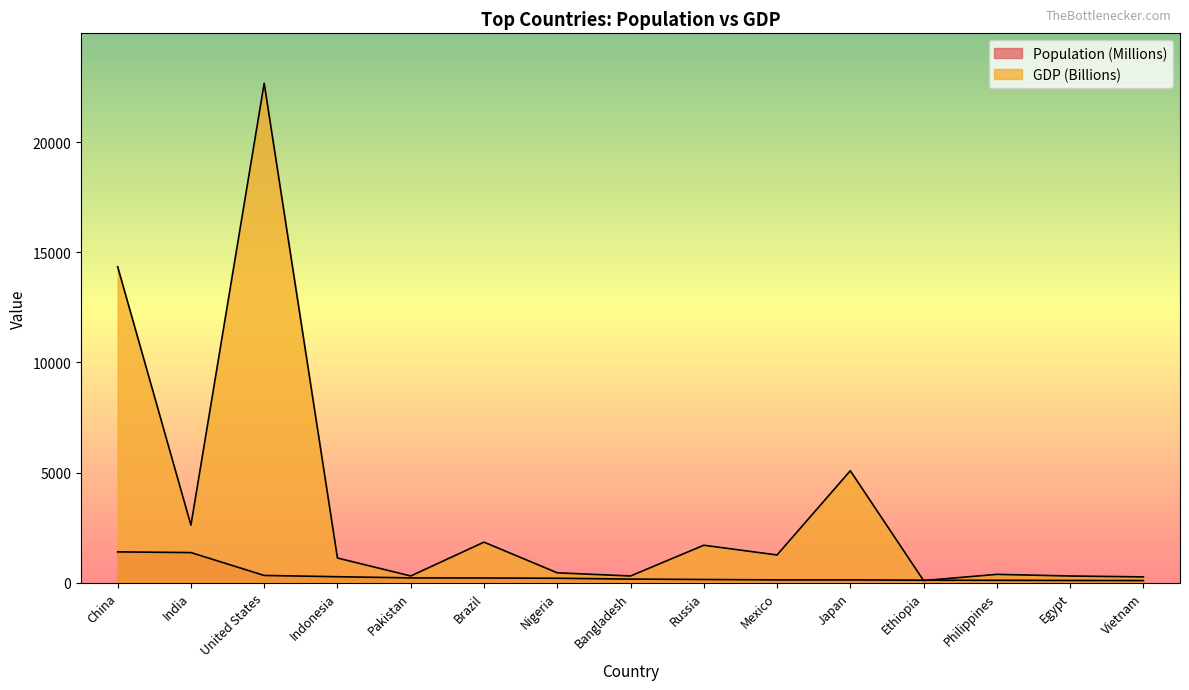

What is the maximum value shown in the chart?

22675.0